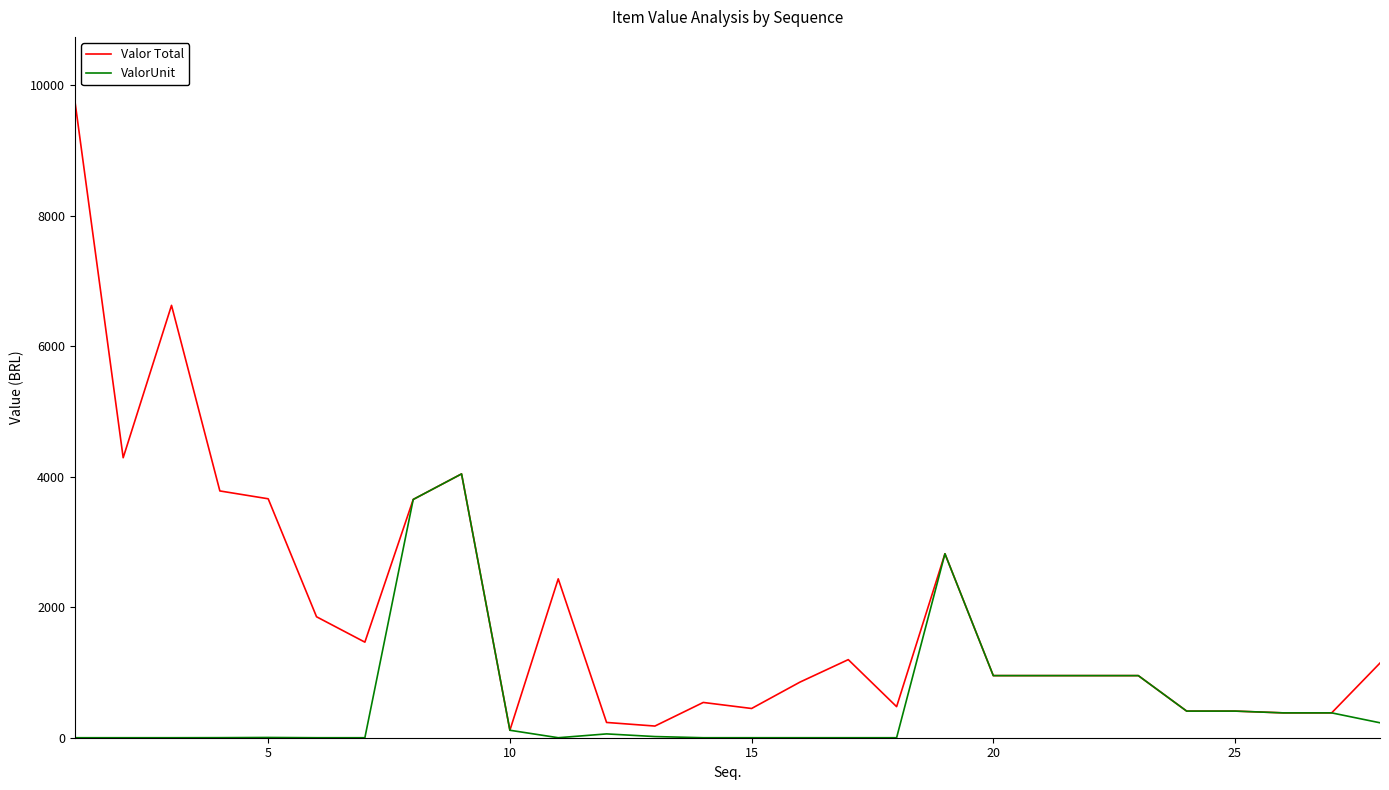

What are all the series names shown in the legend?

Valor Total, ValorUnit